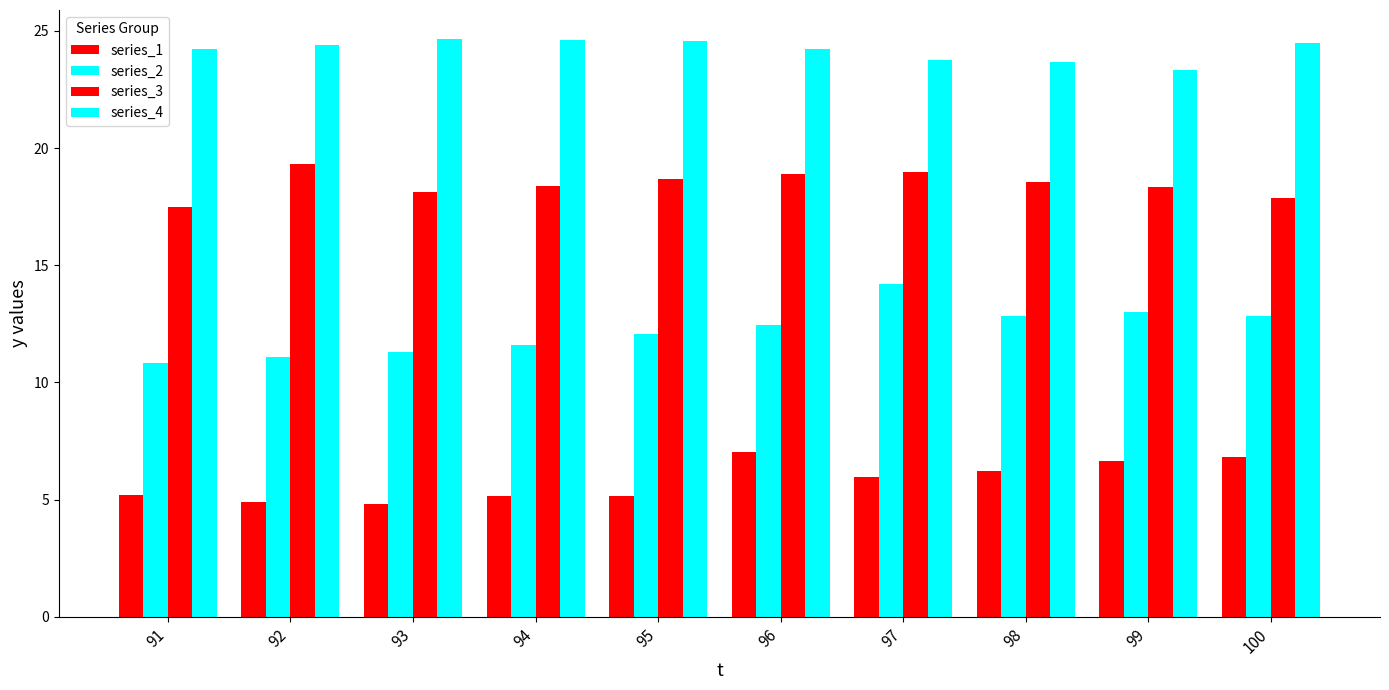

The series_2 series shows 20.7 at 96. True or false?

False